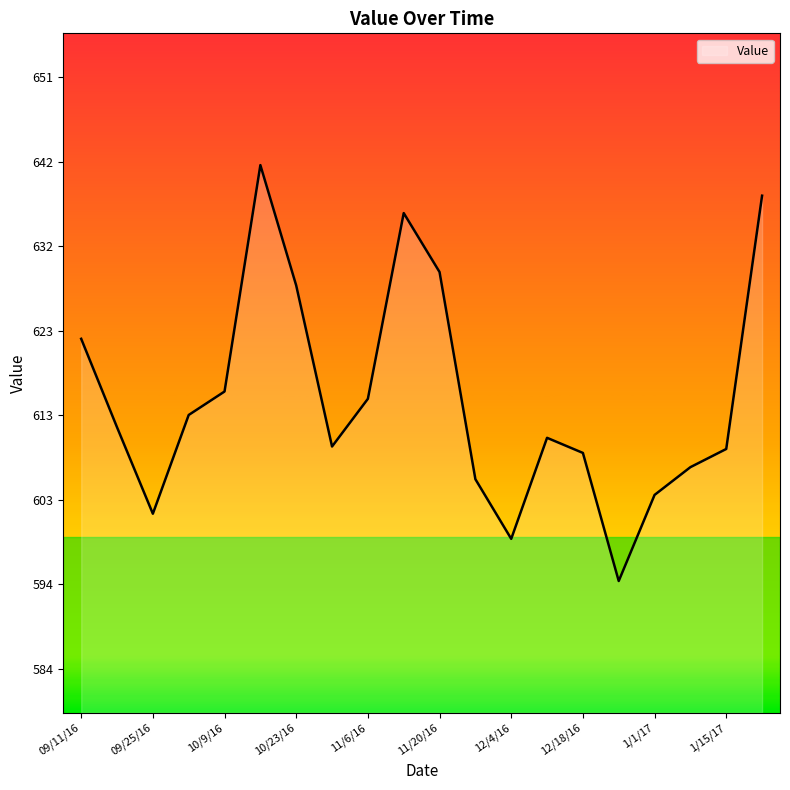

What is the difference between the maximum and minimum values?

47.3